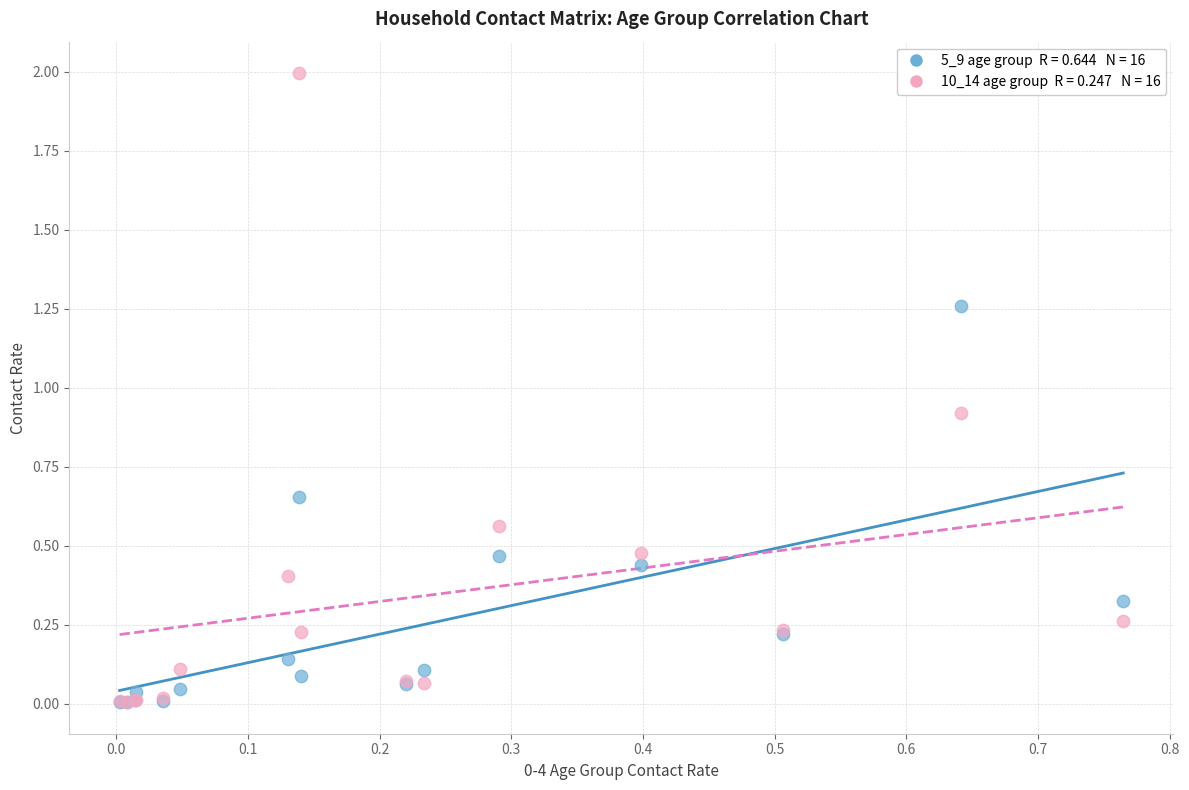

Across all series, what Y value is closest to 1?

0.9